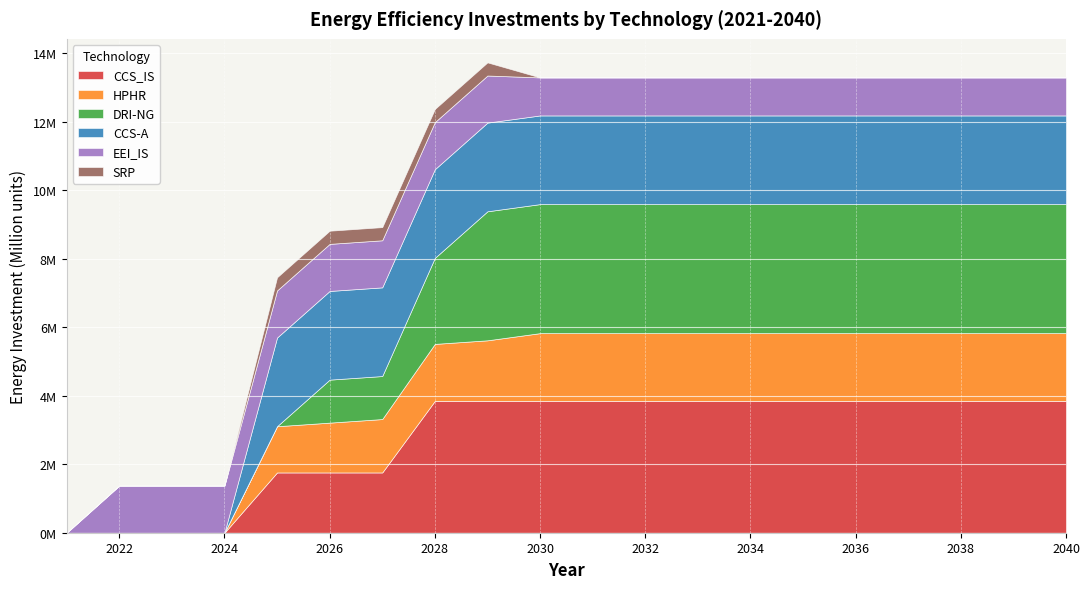

How many lines are shown in the chart?

6